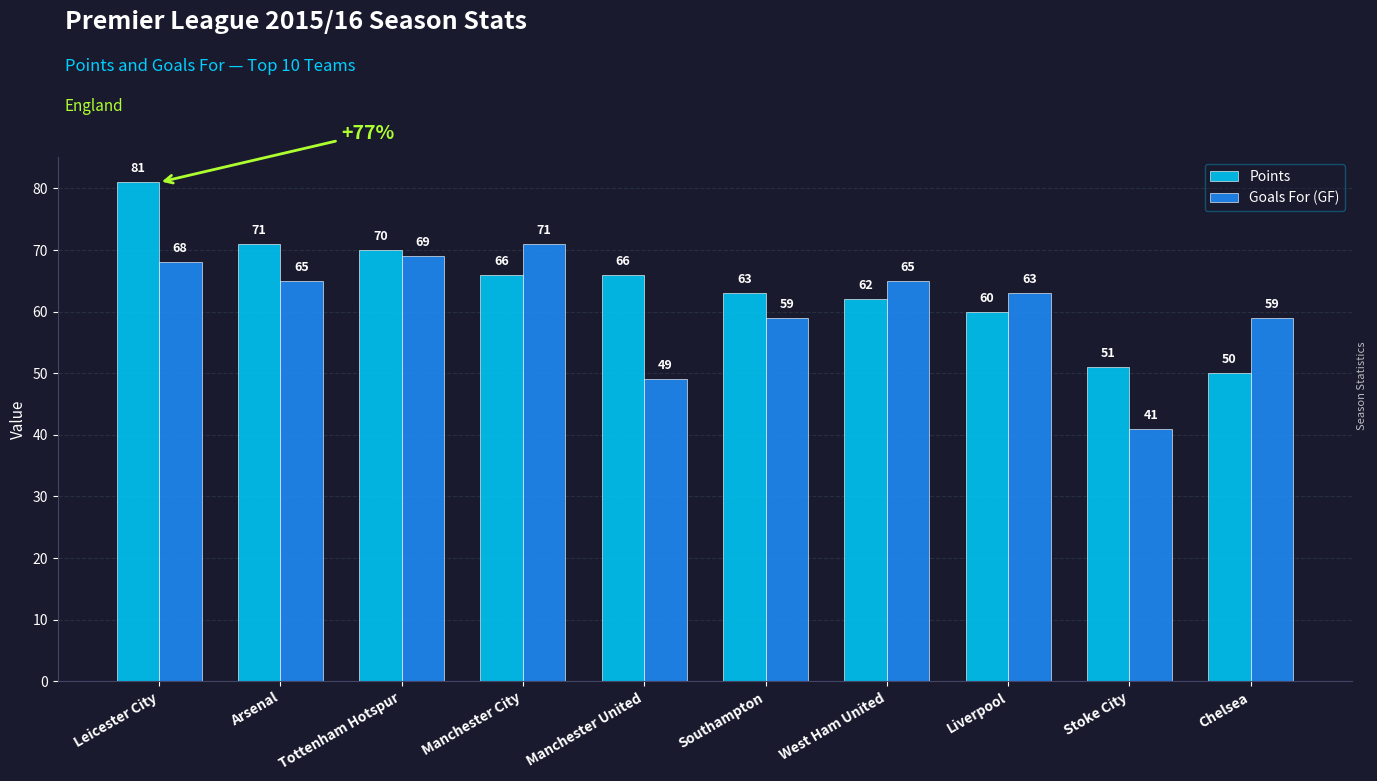

Reading right to left, transcribe all the data shown in this chart.

Points: 50	51	60	62	63	66	66	70	71	81
Goals For (GF): 59	41	63	65	59	49	71	69	65	68